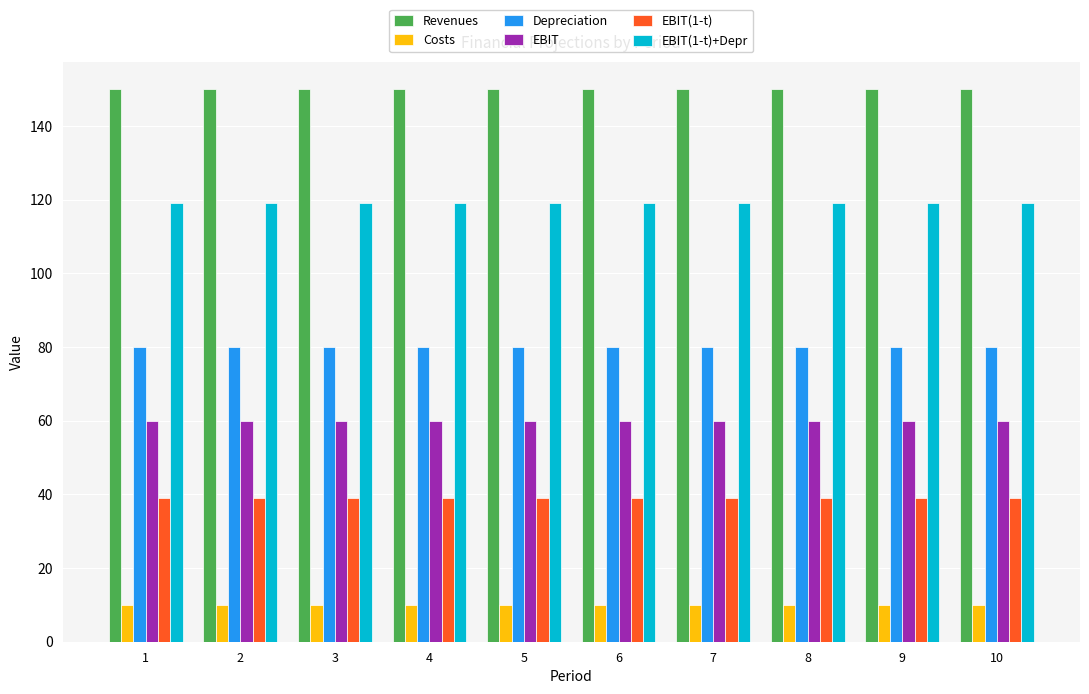

The Depreciation series shows 80 at 1. True or false?

True